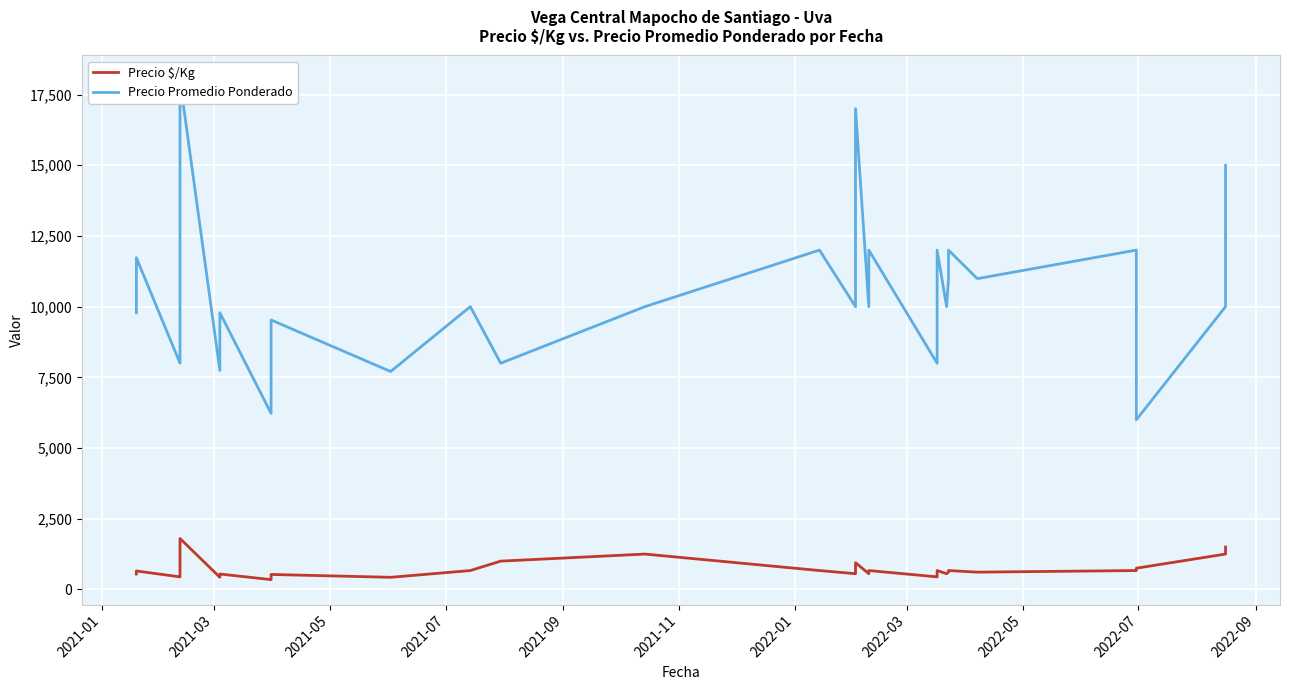

The value of Precio $/Kg at 2021-07 is 444. True or false?

True